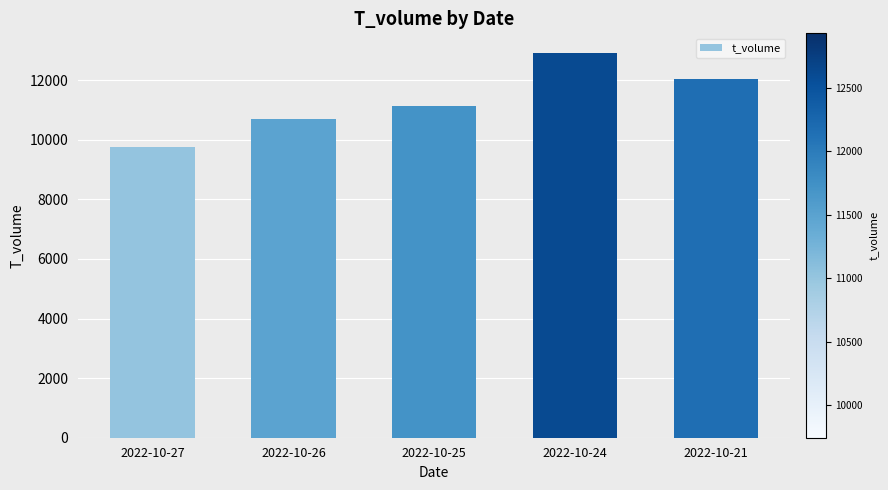

At which label is the value closest to 11337?

2022-10-25